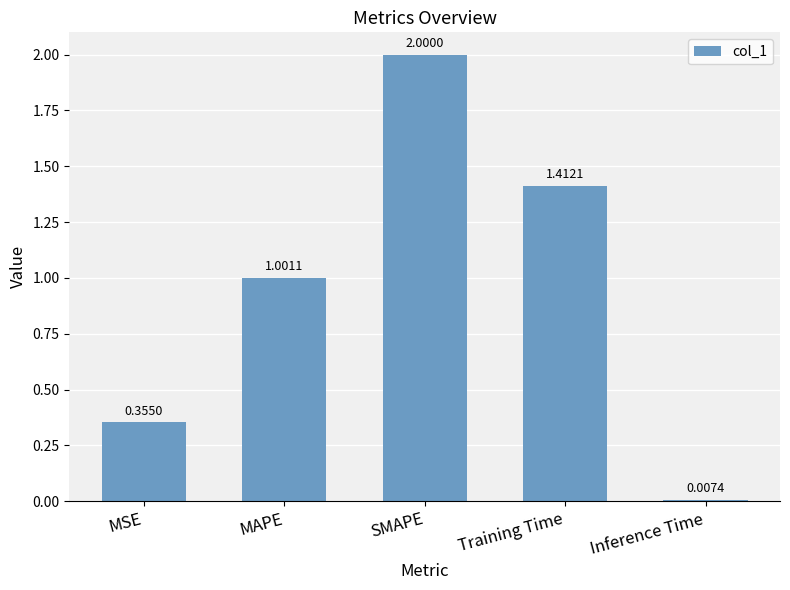

List the labels in order of value, largest first.

SMAPE, Training Time, MAPE, MSE, Inference Time